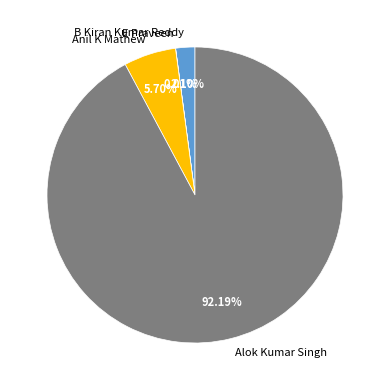

To the nearest percent, what is the average slice percentage?

25%